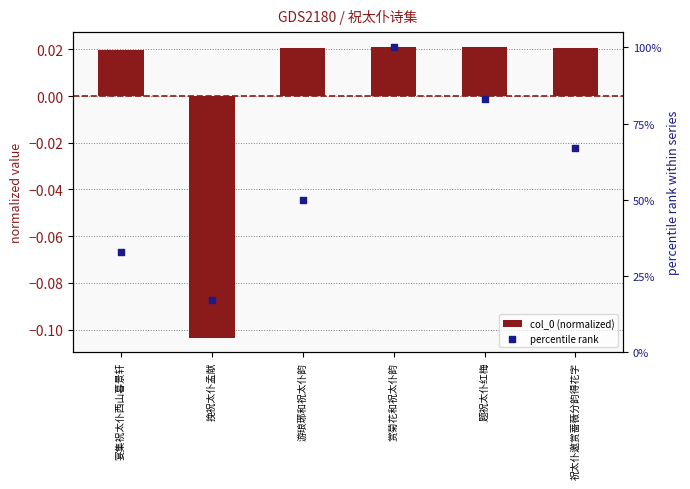

Is the value of percentile rank at 赏菊花和祝太仆韵 greater than the value of col_0 (normalized) at 赏菊花和祝太仆韵?

Yes